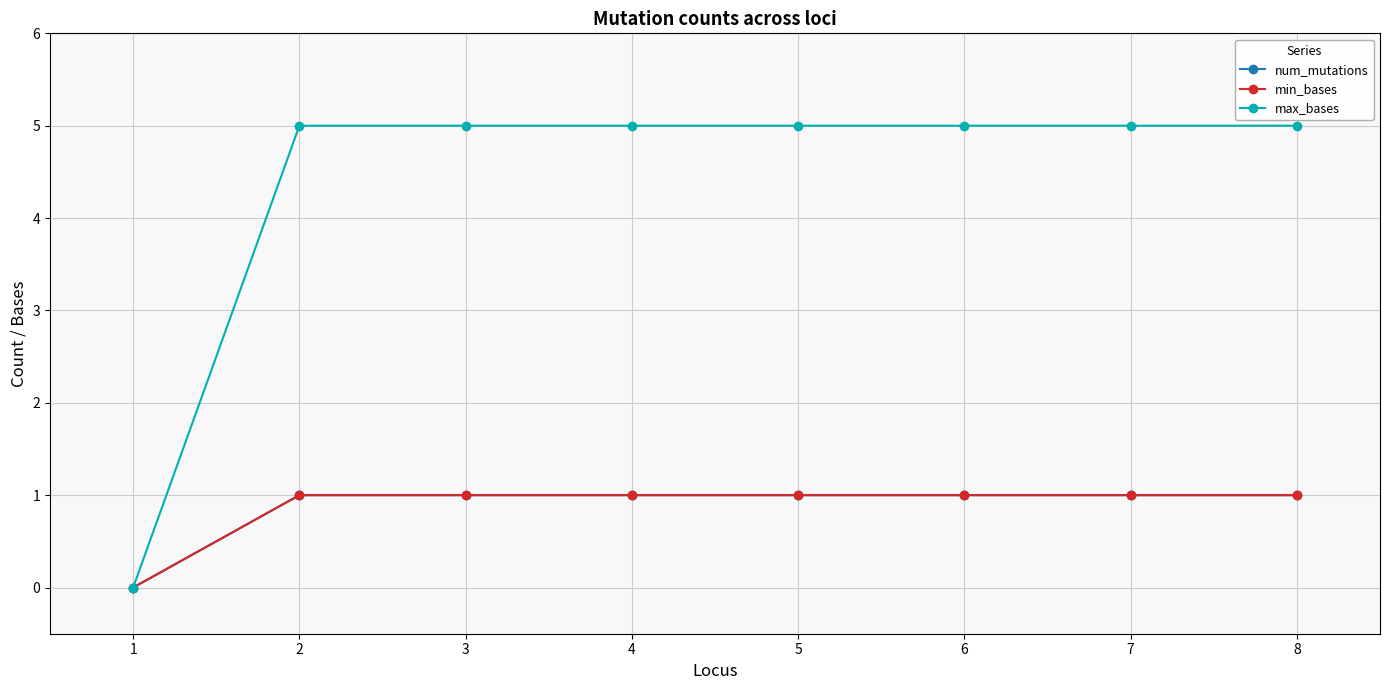

True or false: num_mutations and min_bases intersect in this chart.

False